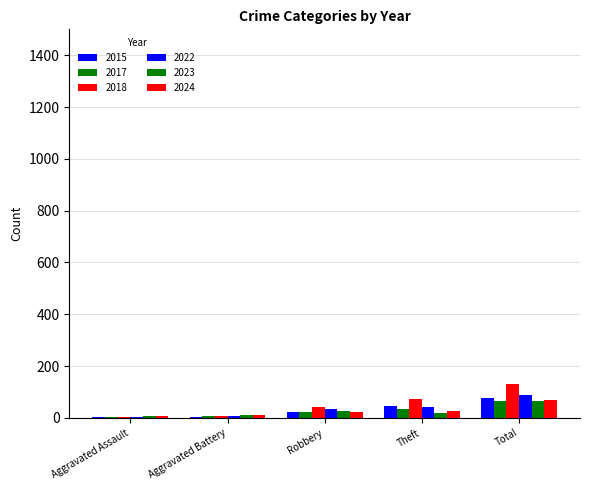

What is the value of the 2017 bar at the 4th from the left?

33